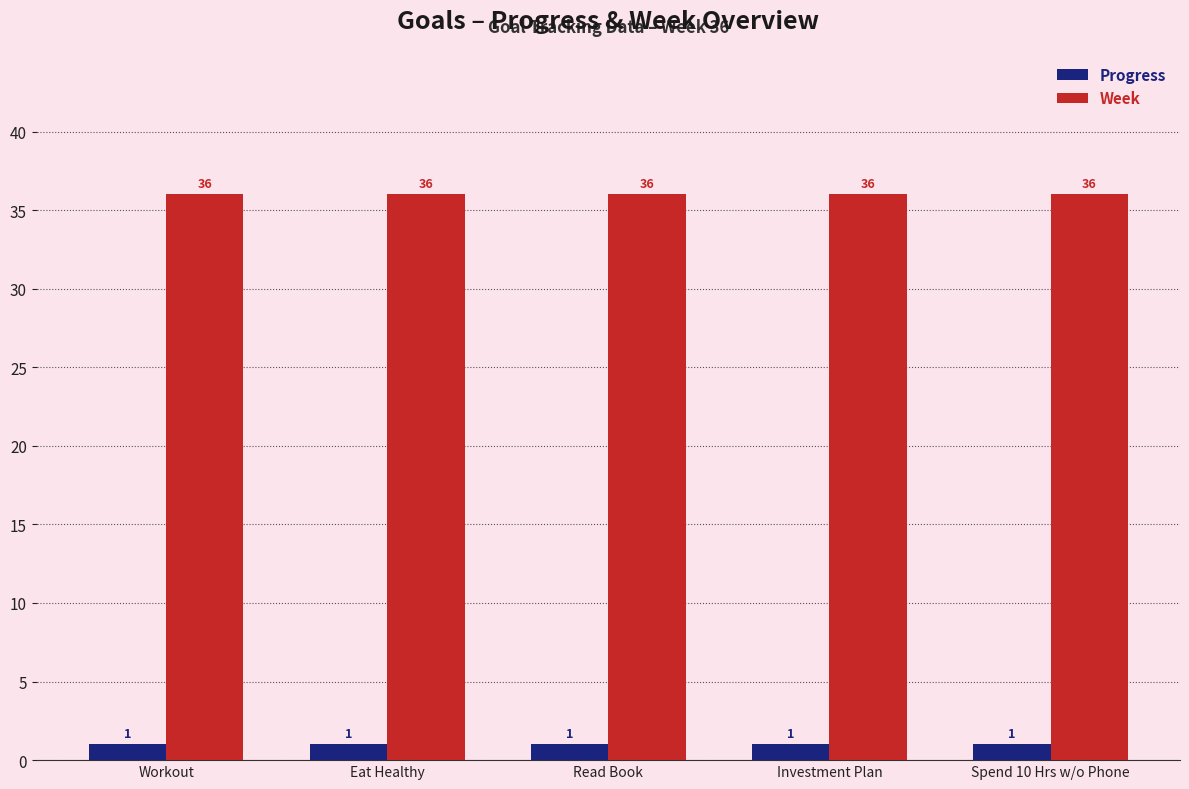

What is the smallest value displayed?

1